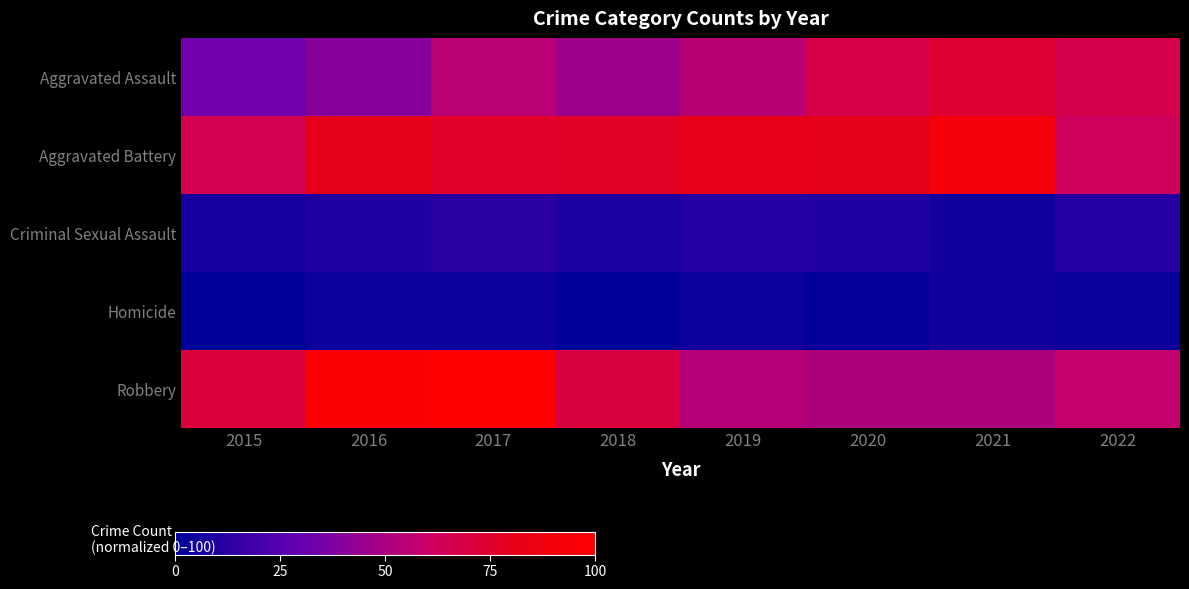

Reading right to left, what are all the values shown in this chart?

Aggravated Assault: 2022=67.0	2021=73.7	2020=67.6	2019=54.2	2018=46.4	2017=54.7	2016=39.7	2015=33.0
Aggravated Battery: 2022=62.6	2021=91.1	2020=79.9	2019=81.0	2018=76.5	2017=75.4	2016=79.9	2015=65.9
Criminal Sexual Assault: 2022=11.2	2021=5.6	2020=9.5	2019=10.6	2018=8.9	2017=12.8	2016=10.1	2015=6.7
Homicide: 2022=3.4	2021=5.6	2020=1.7	2019=3.9	2018=1.1	2017=4.5	2016=3.9	2015=0.0
Robbery: 2022=57.5	2021=50.8	2020=51.4	2019=53.1	2018=69.3	2017=100.0	2016=96.1	2015=70.9